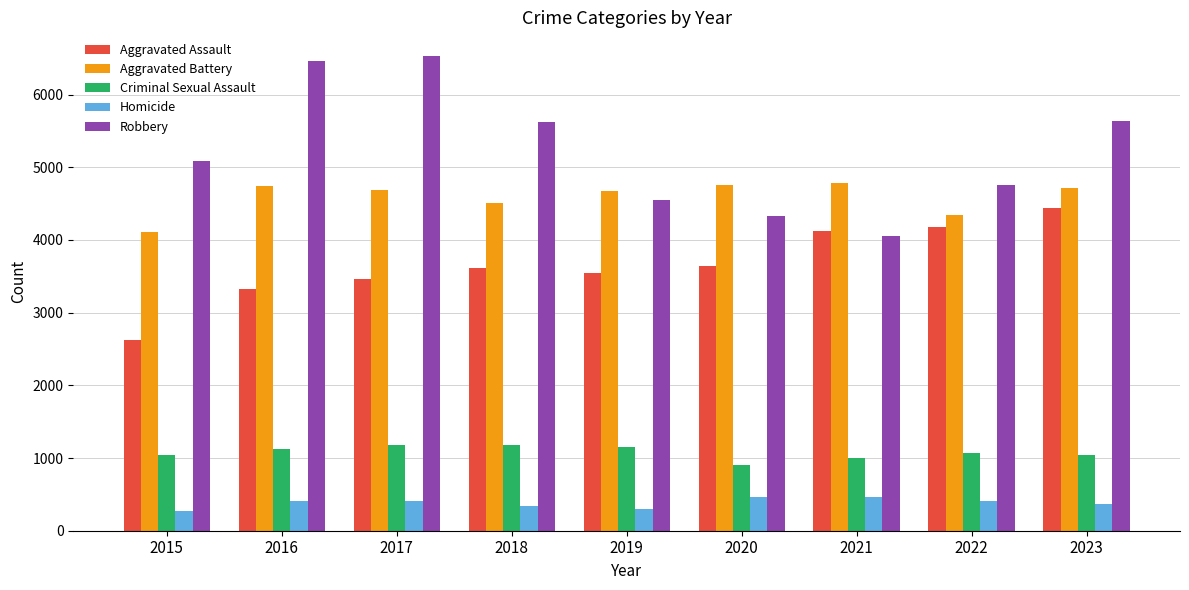

What is the approximate value of Criminal Sexual Assault at 2021?

1004